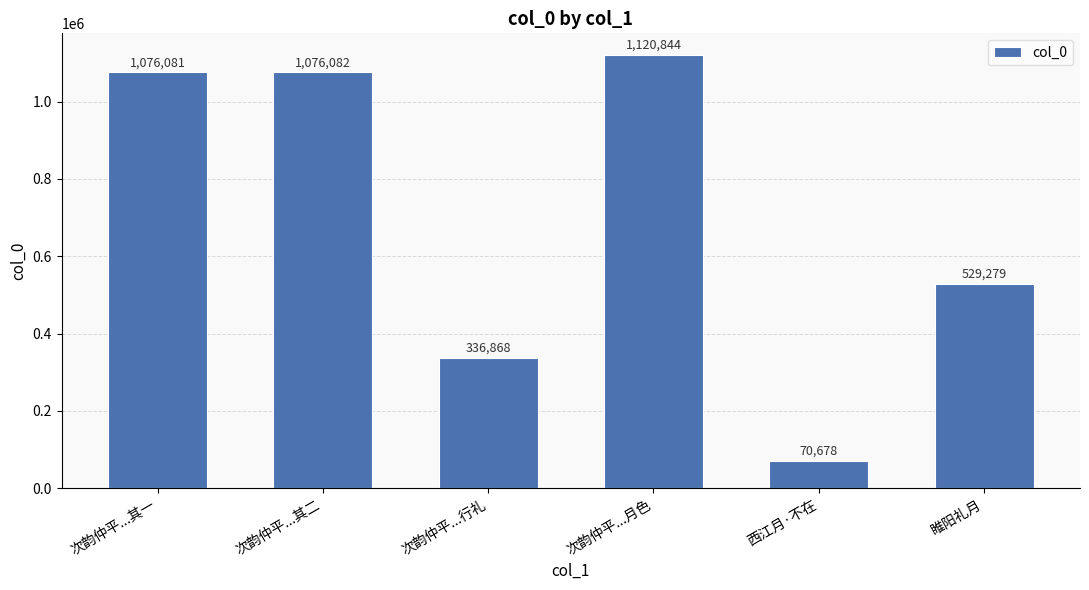

Reading right to left, extract all data points from this chart.

睢阳礼月=529279	西江月·不在=70678	次韵仲平...月色=1120844	次韵仲平...行礼=336868	次韵仲平...其二=1076082	次韵仲平...其一=1076081